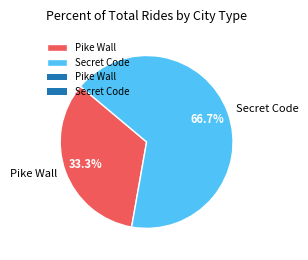

Which category has the smallest portion of the pie?

Pike Wall